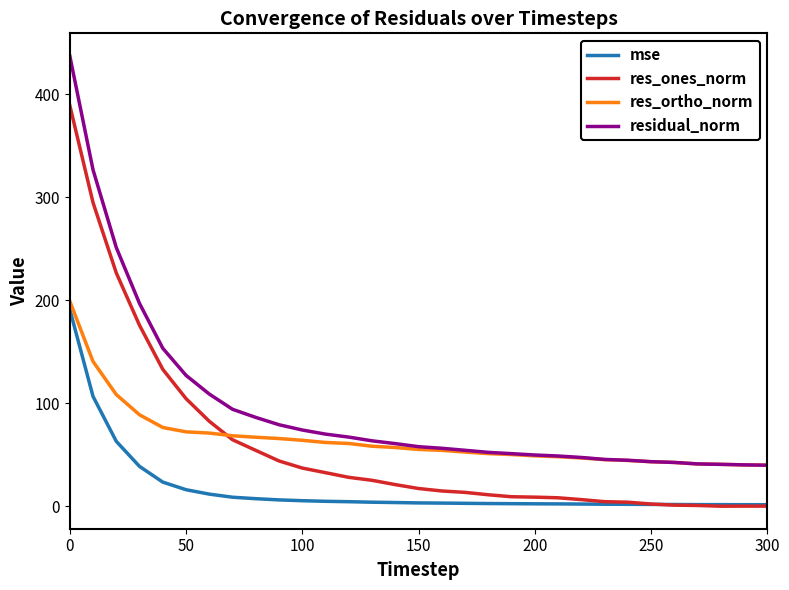

At how many categories does at least one series exceed 27?

31